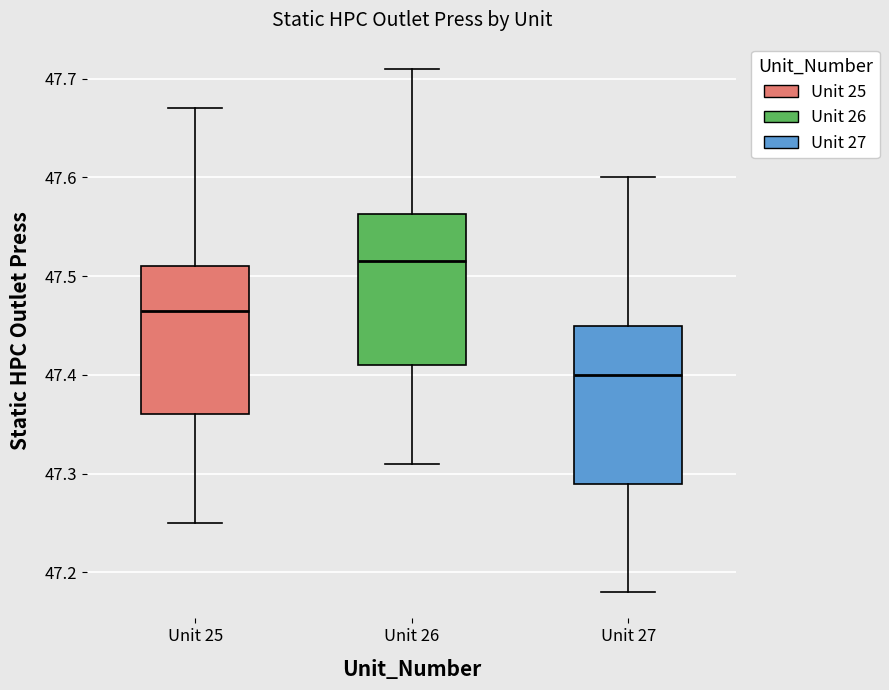

Where is the lower edge of the box for Unit 26 on the y-axis? The values are not printed on the chart, so give them approximately, as read against the axis.

47.41